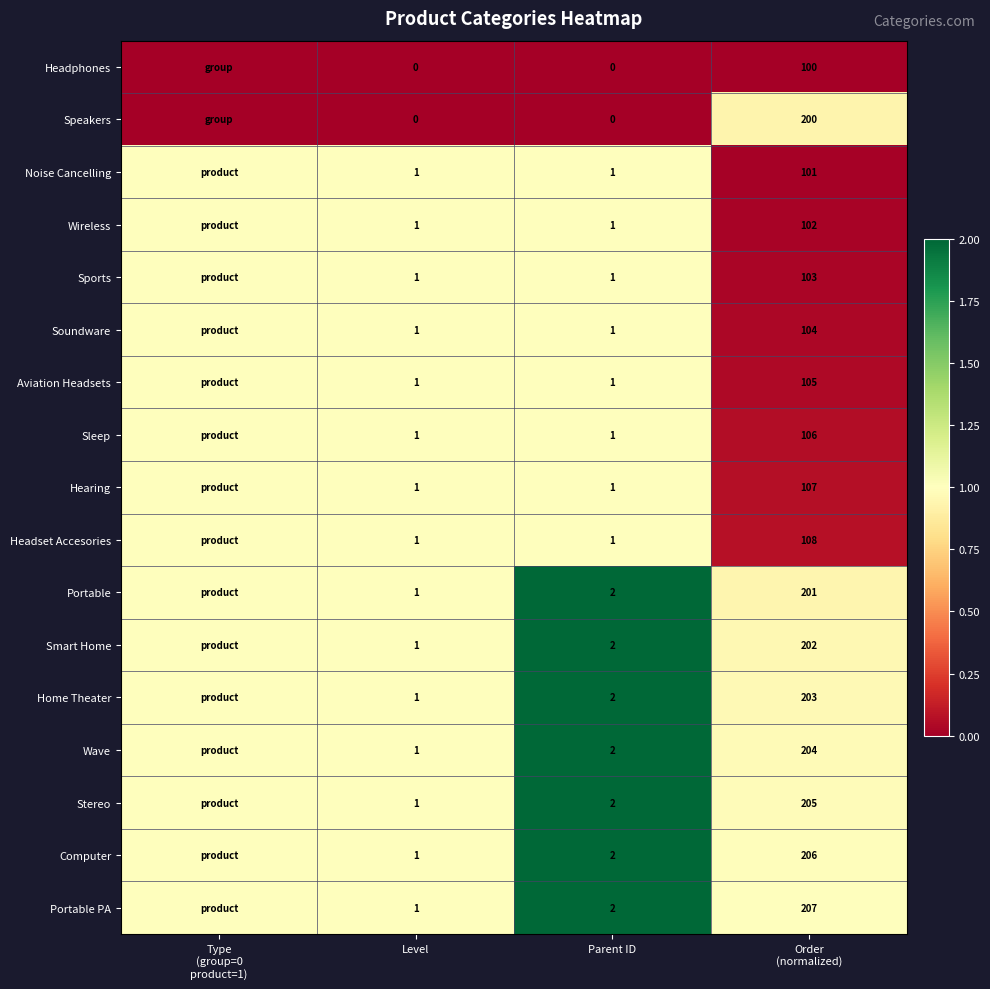

What is the total value across all series at Level?

15